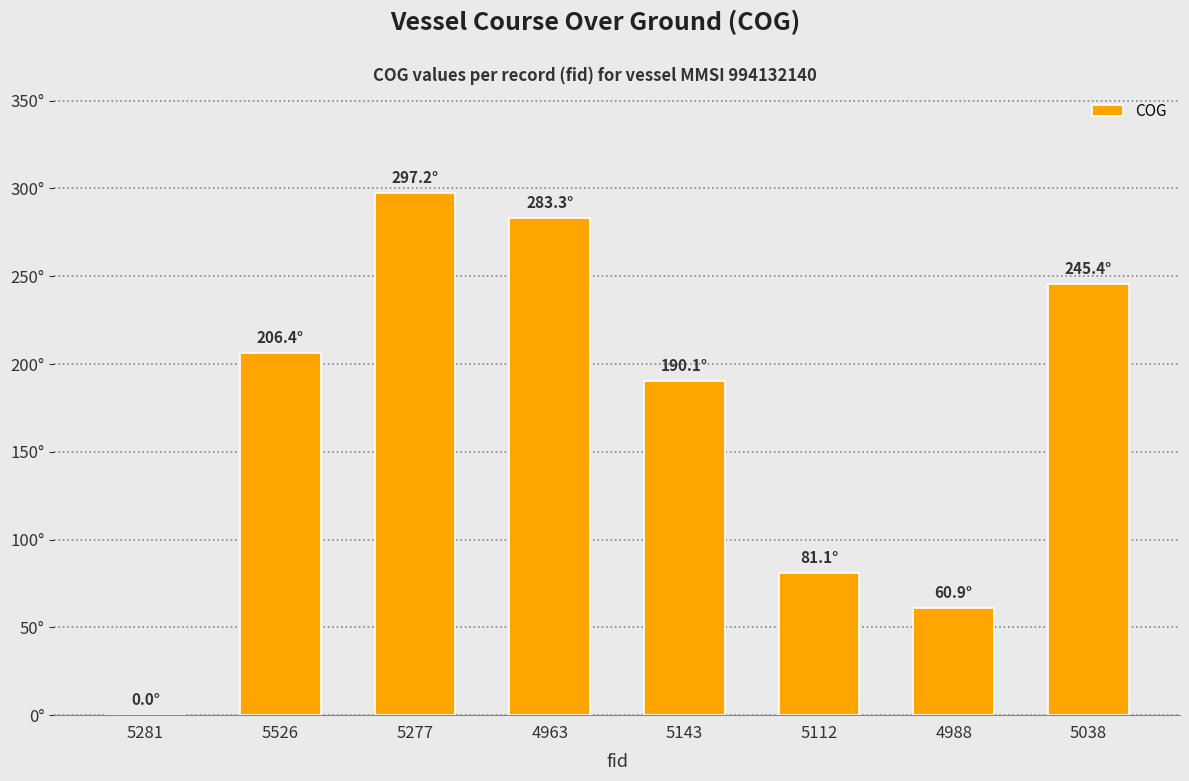

What is the difference between the maximum and minimum values?

297.2